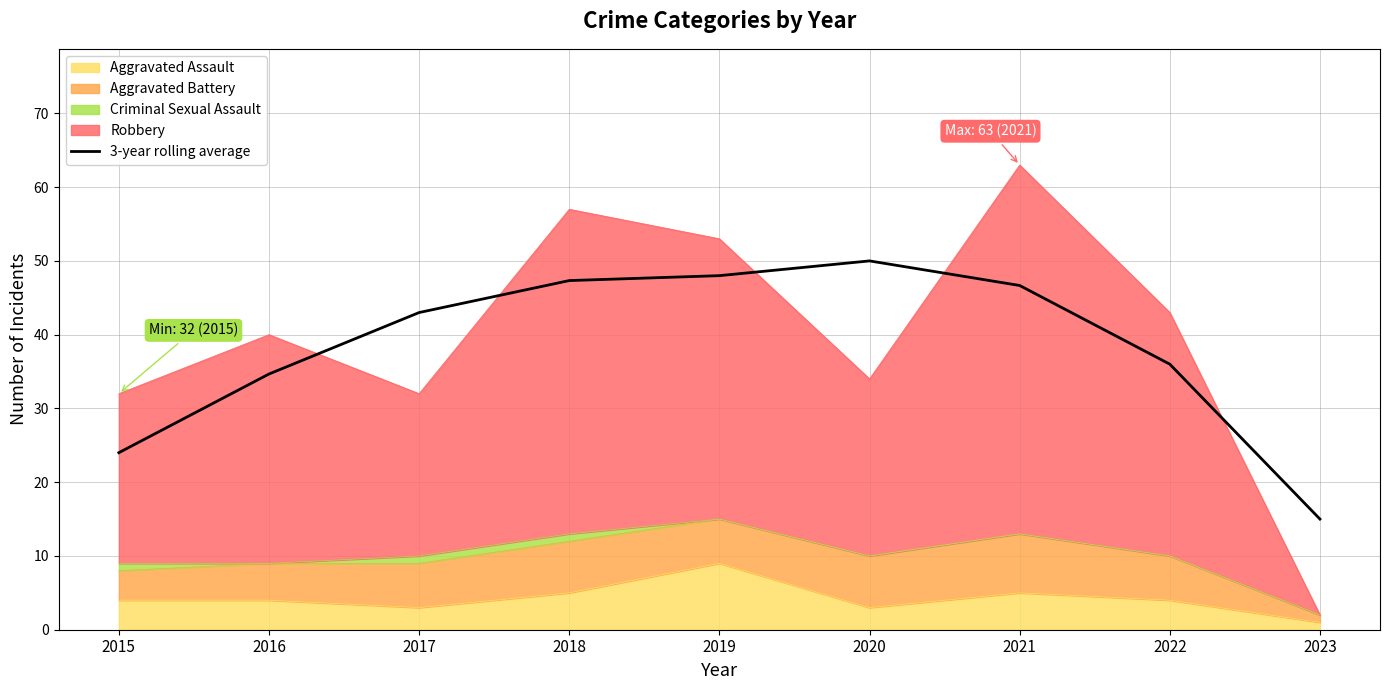

True or false: there are more than 1 points higher than both neighbors.

False